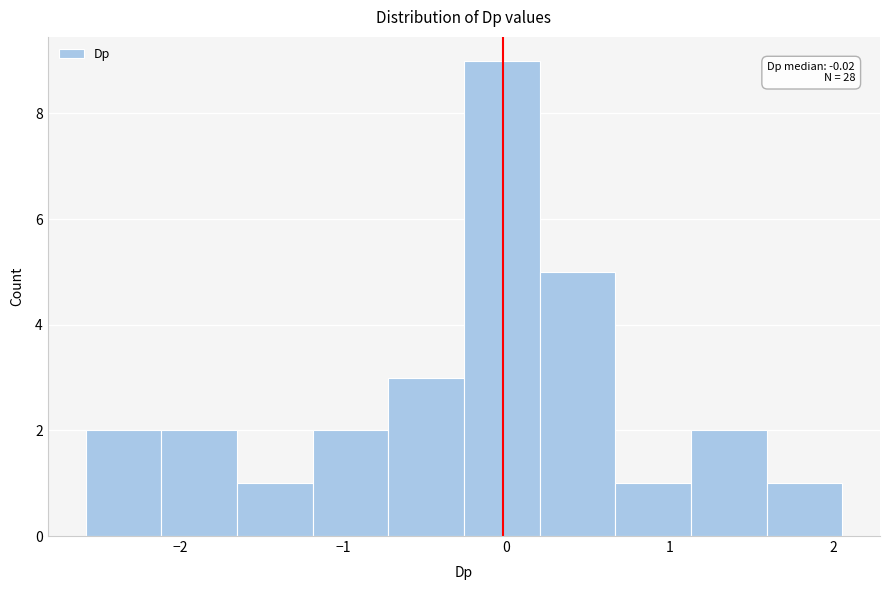

Which range on the x-axis has the tallest bar?

-0.3 to 0.2